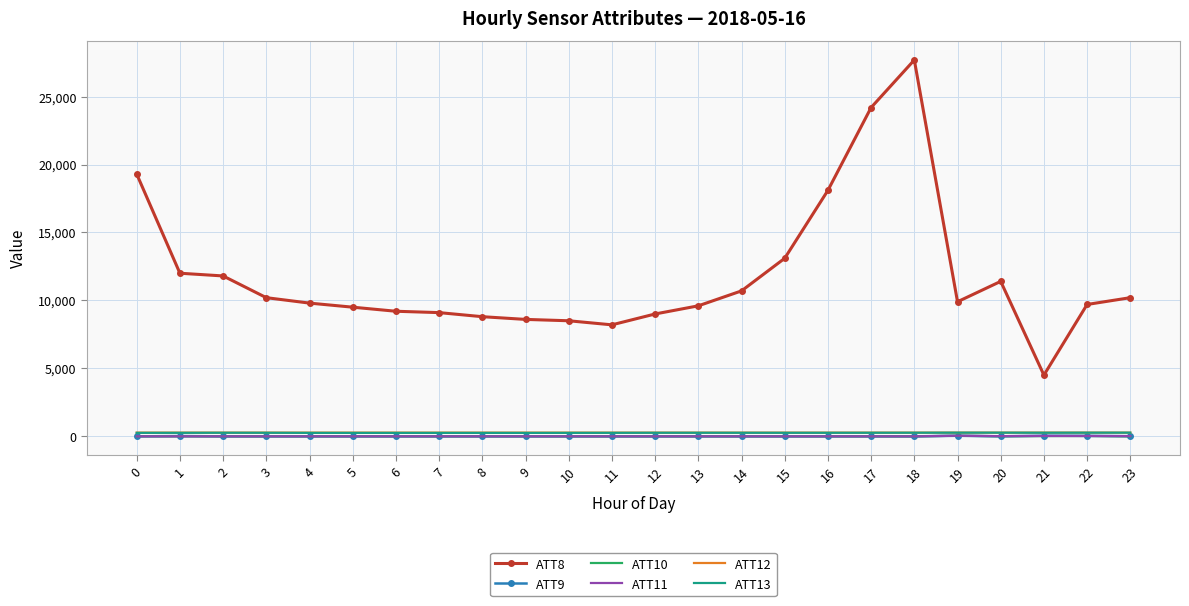

How many values in the ATT9 series exceed -10?

5